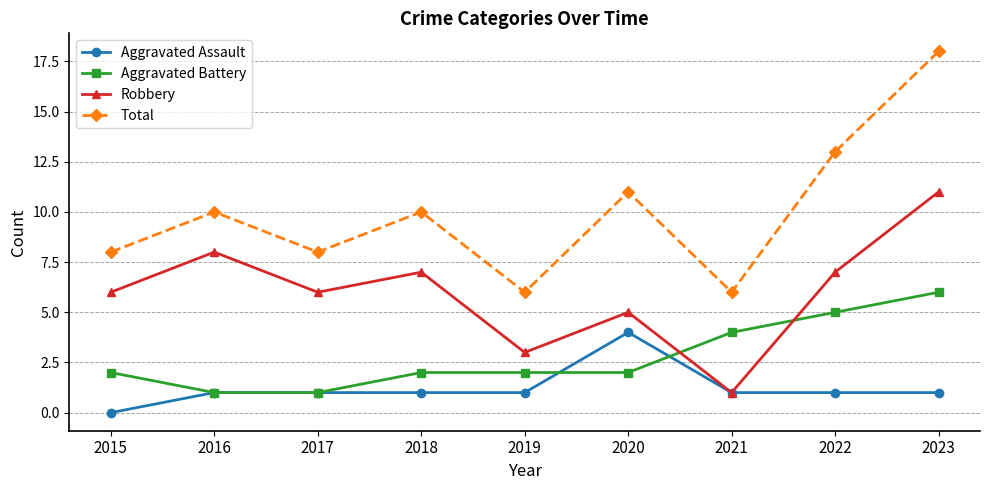

What is the greatest value displayed?

18